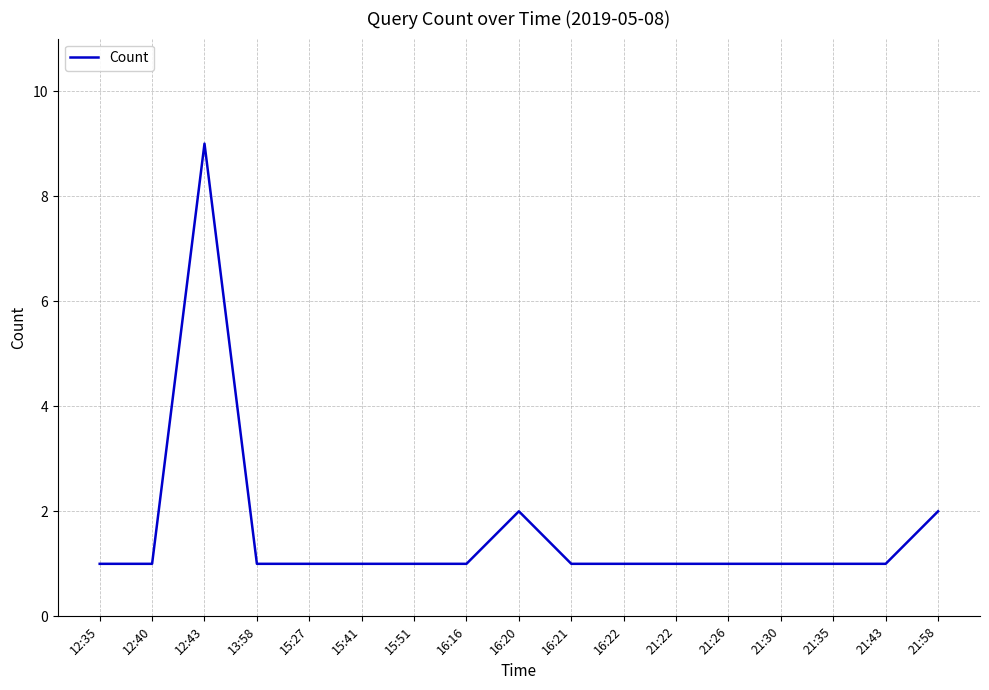

How many lines are shown in the chart?

1